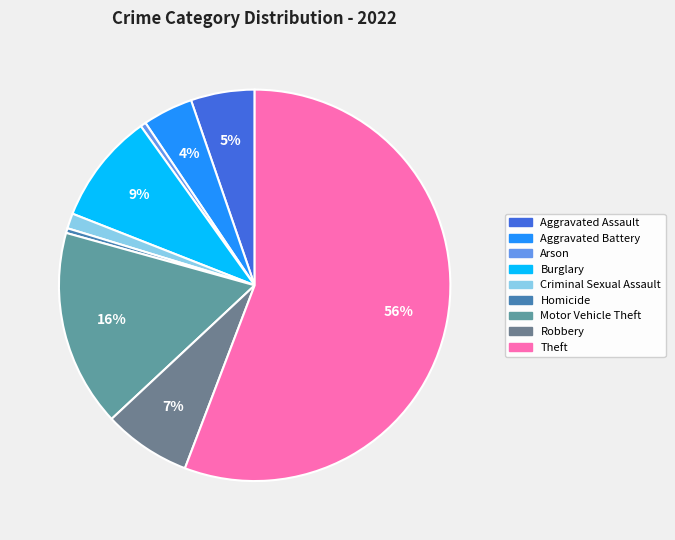

Count the number of slices in the pie.

9